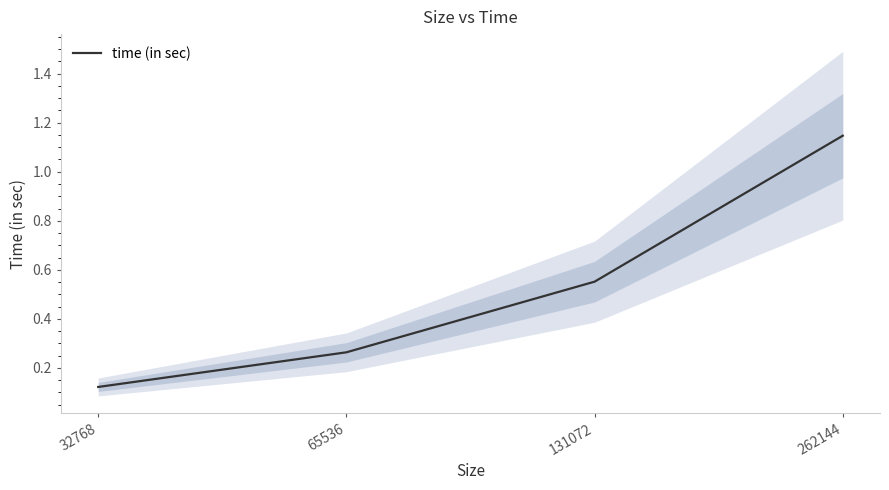

Does the chart display data point markers on the line(s)?

No